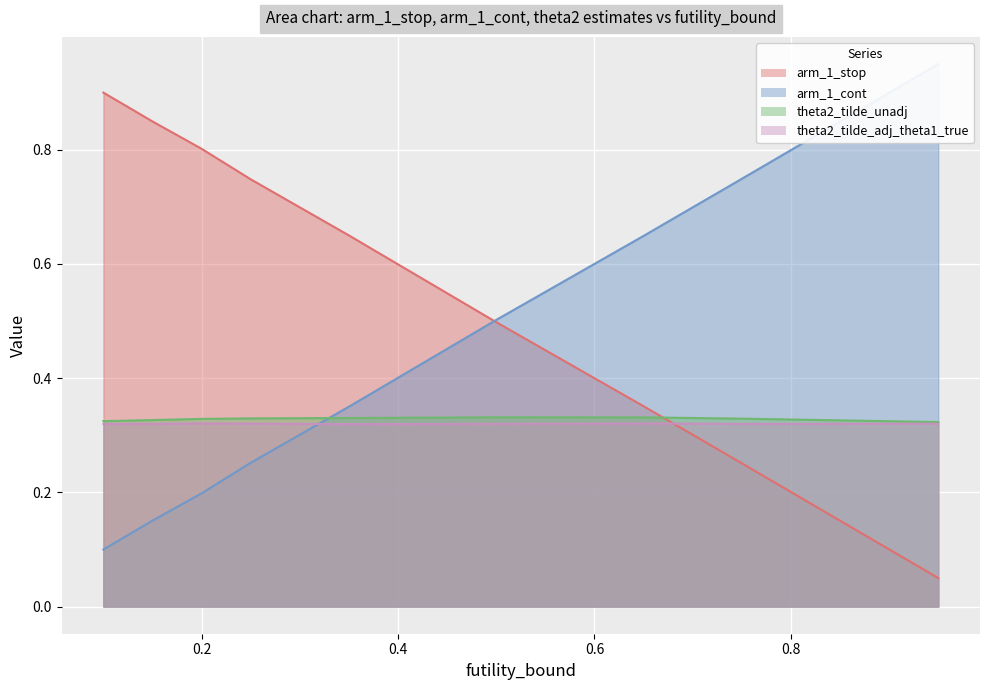

True or false: futility_bound and theta2_tilde_adj_theta1_true cross at least once.

True